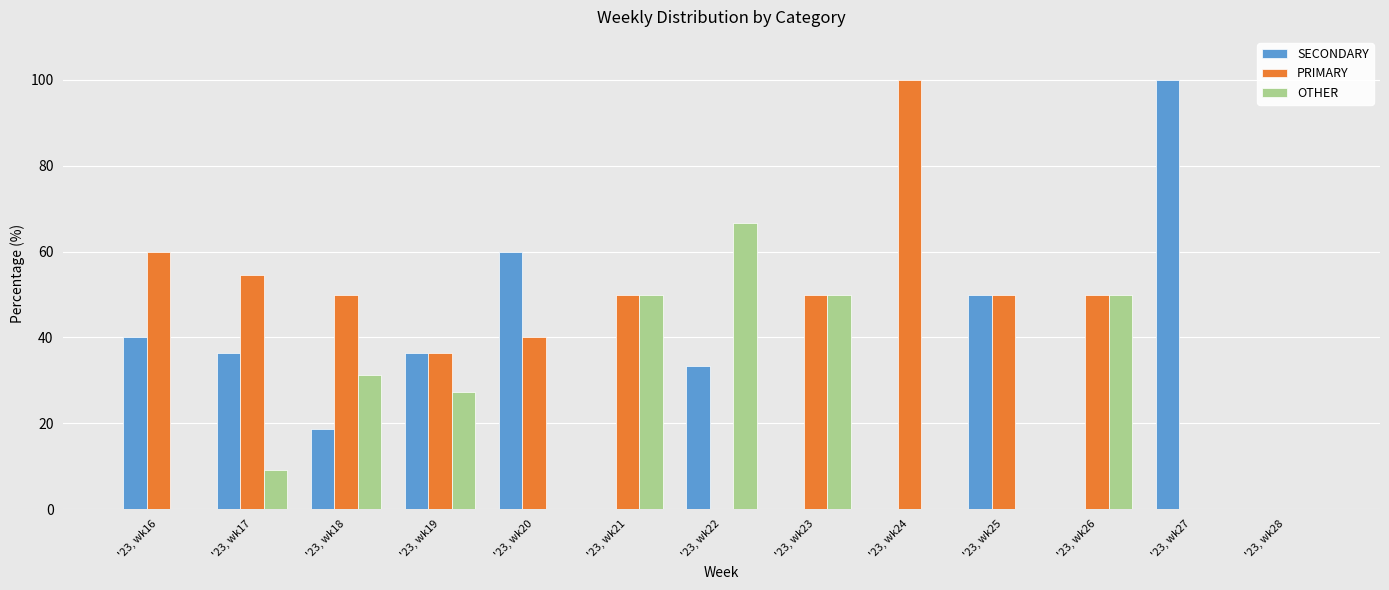

Which series changed the most between '23, wk20 and '23, wk28?

SECONDARY